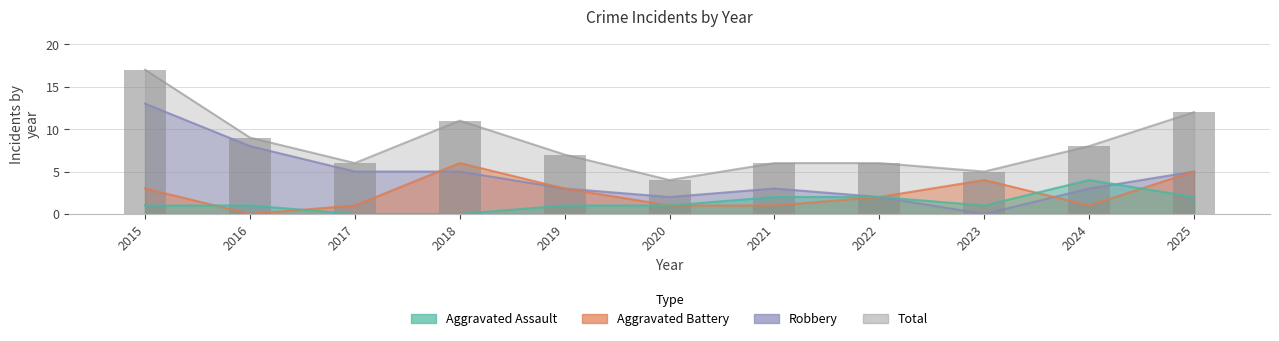

Which category has the highest value across all series?

2015